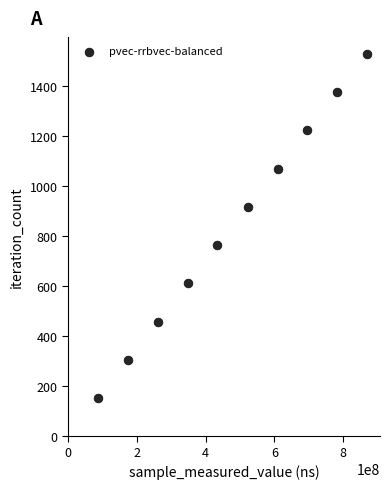

What is the average Y value?

842